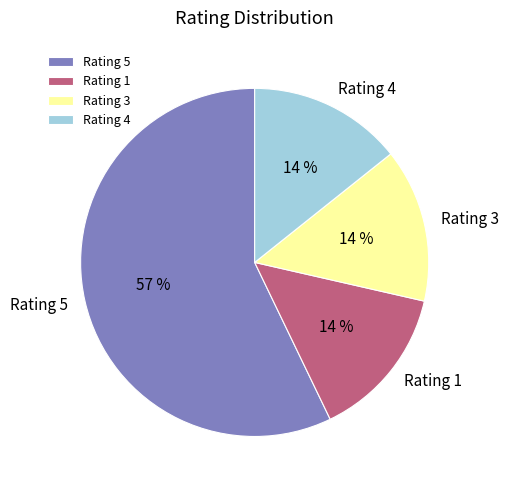

Is there any slice that represents more than half of the pie?

Yes